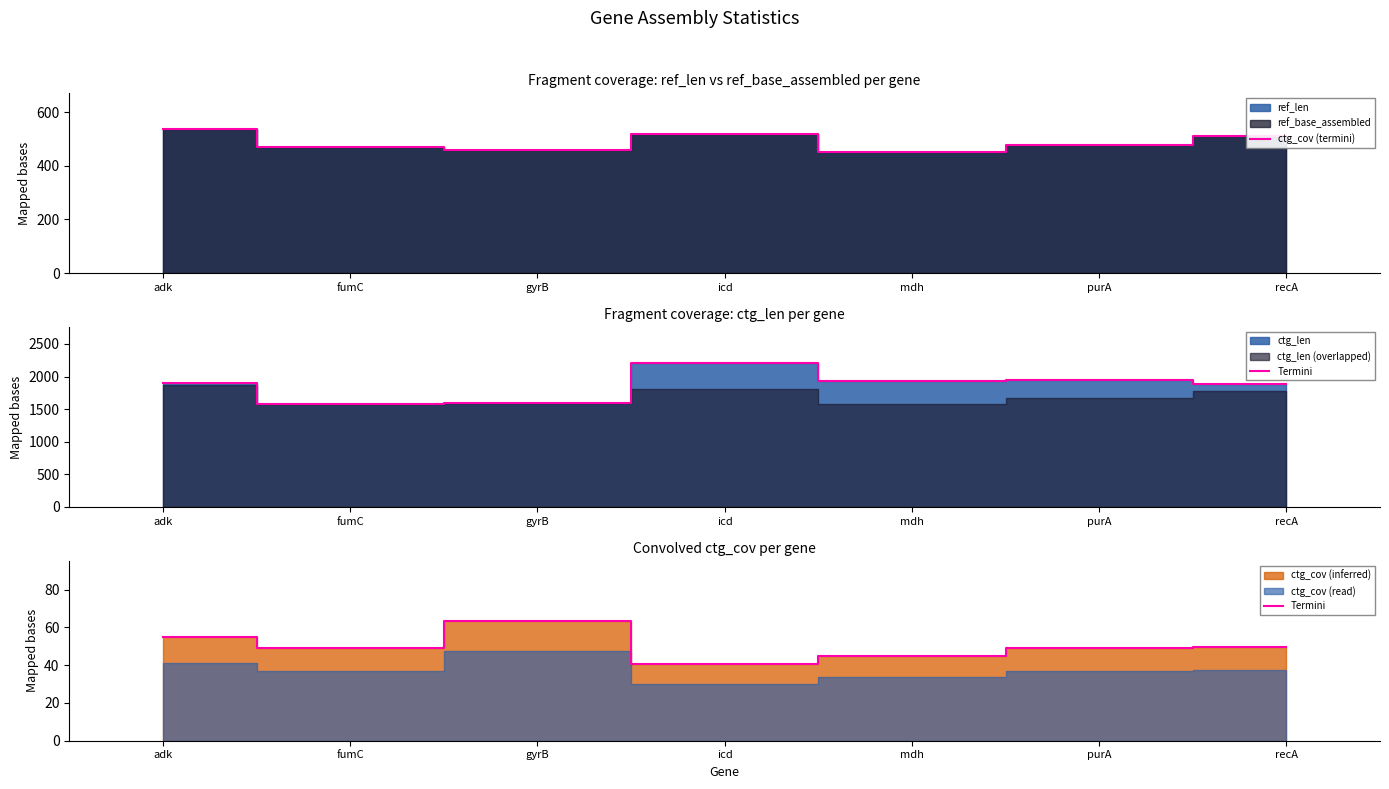

Which category has the highest value in the ctg_cov (termini) series?

adk